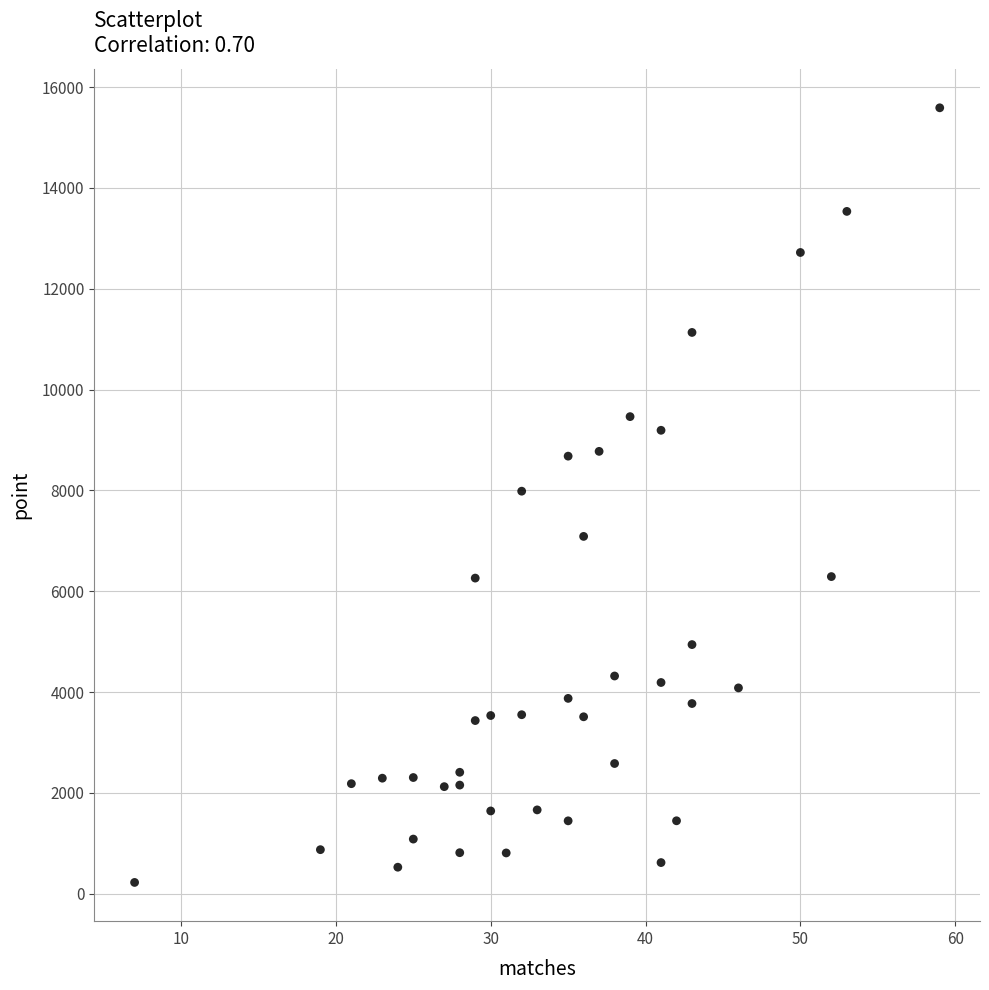

What is the range of X values (max minus min)?

52